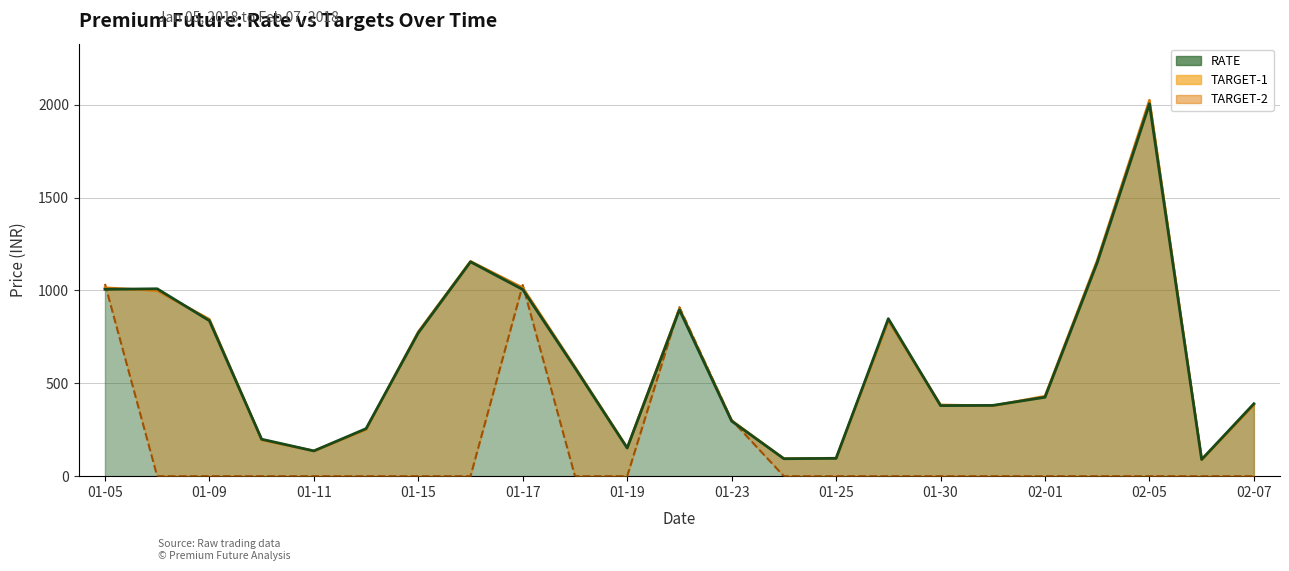

What is the difference between the second highest and minimum values in the RATE series?

1064.1